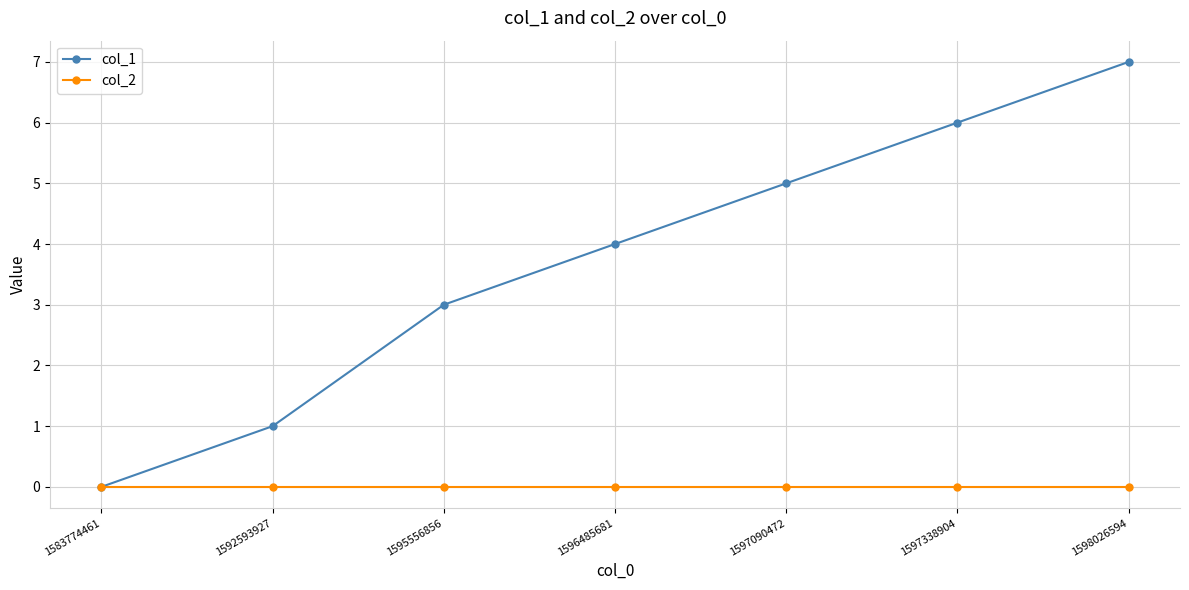

Reading right to left, list all the values displayed in this chart.

col_1: 7	6	5	4	3	1	0
col_2: 0	0	0	0	0	0	0